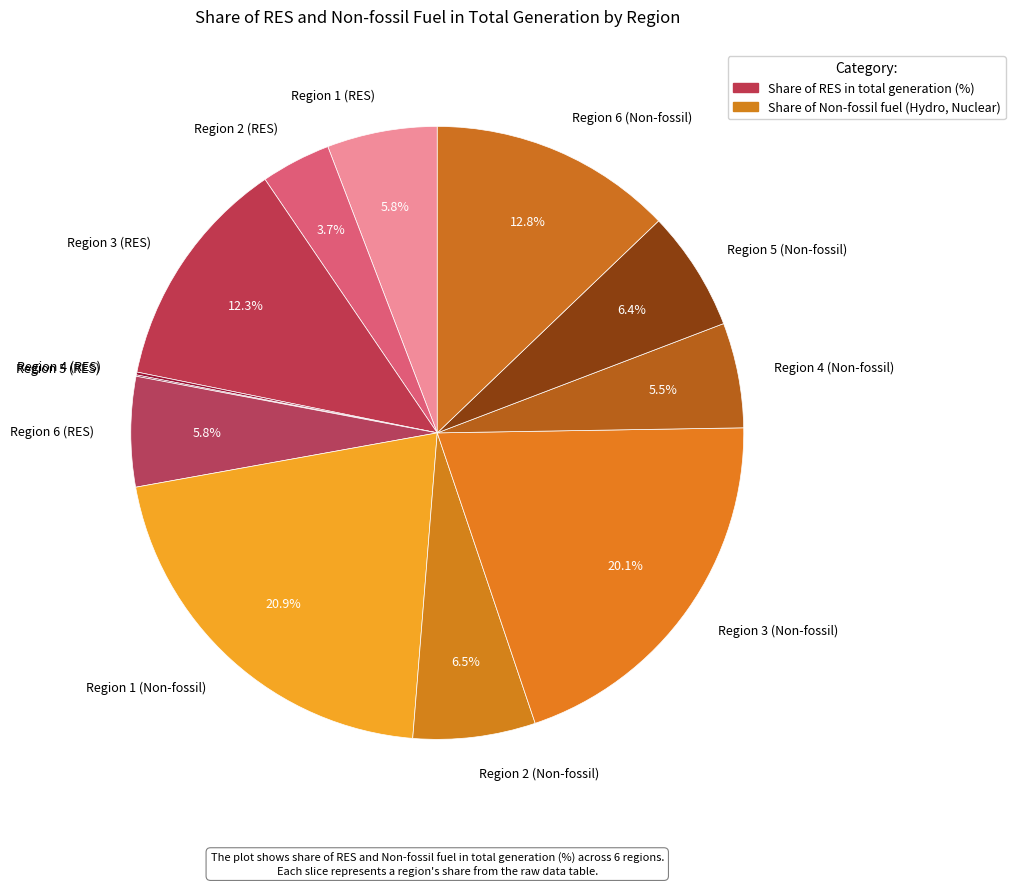

Is the sum of Region 2 (RES) and Region 1 (Non-fossil) greater than half?

No